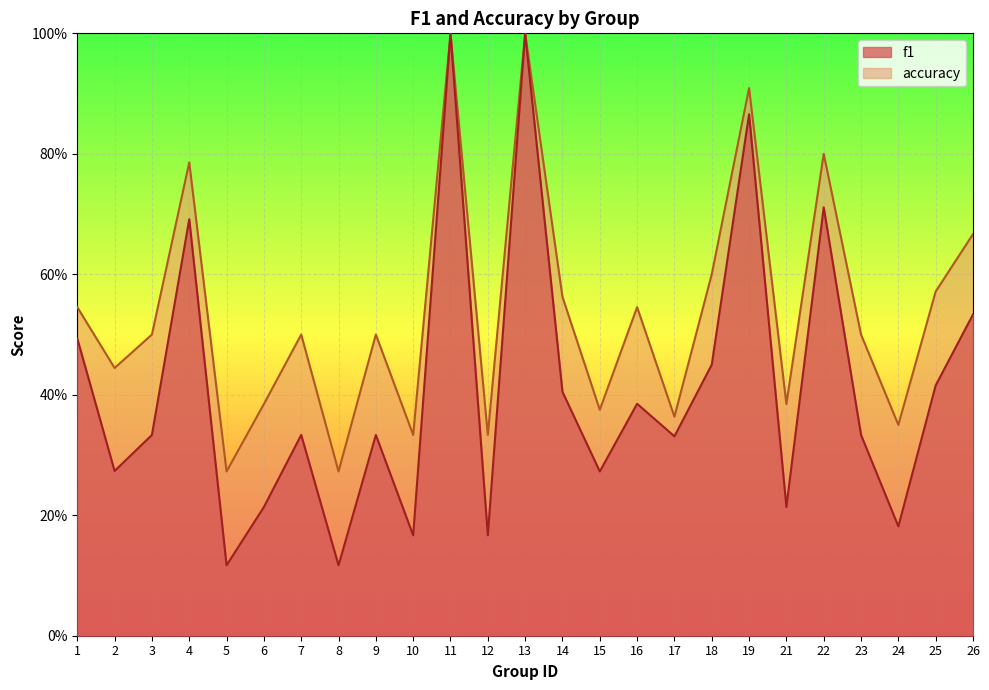

True or false: accuracy has a value of 0.1 at 24.

False